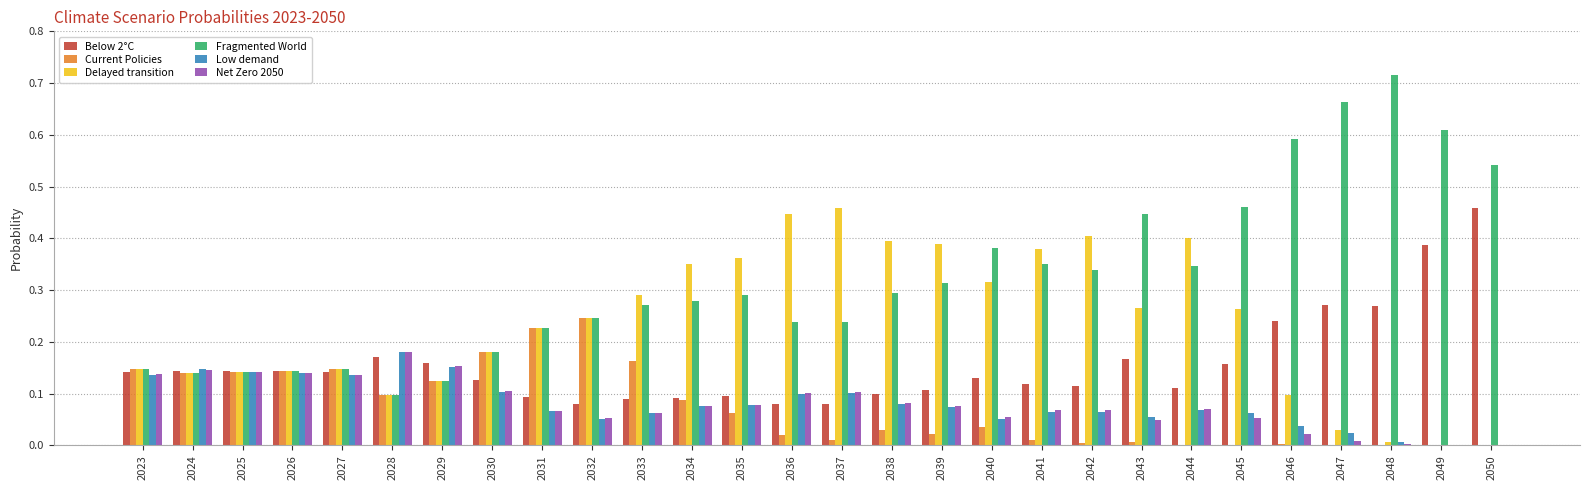

Which series has the largest total across all categories?

Fragmented World